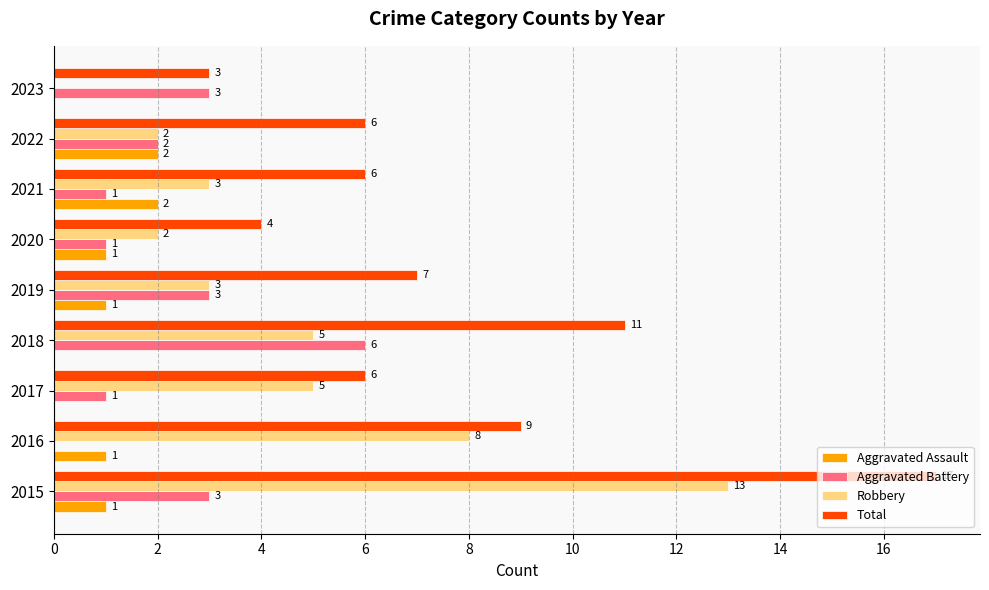

What is the average value of the Total series?

8